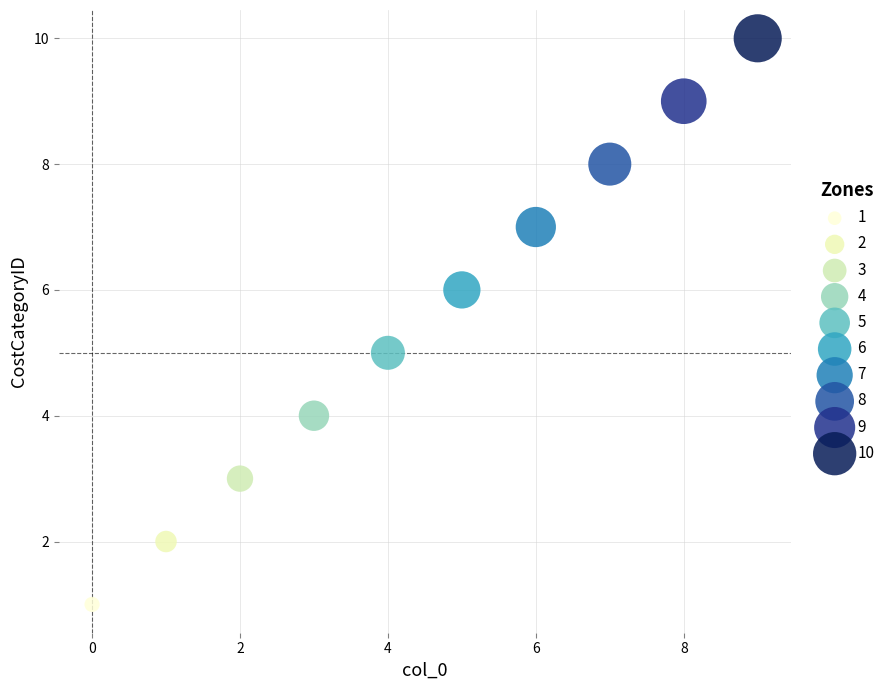

What are all the series names shown in the legend?

1, 2, 3, 4, 5, 6, 7, 8, 9, 10